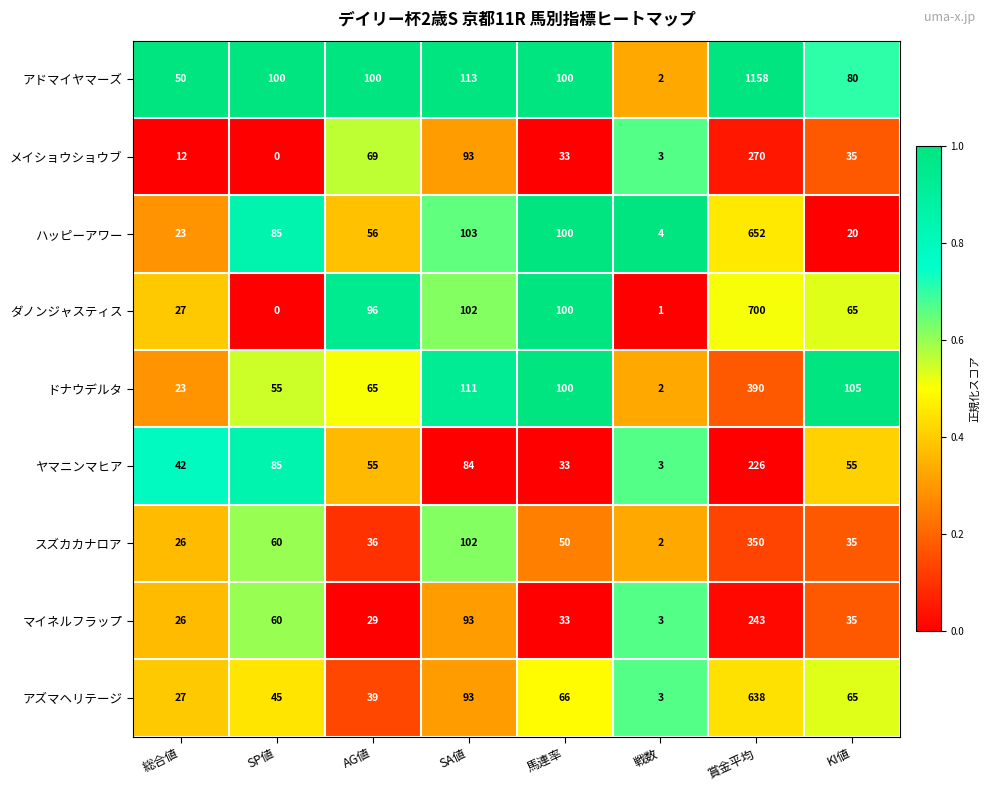

What is the greatest value displayed?

1158